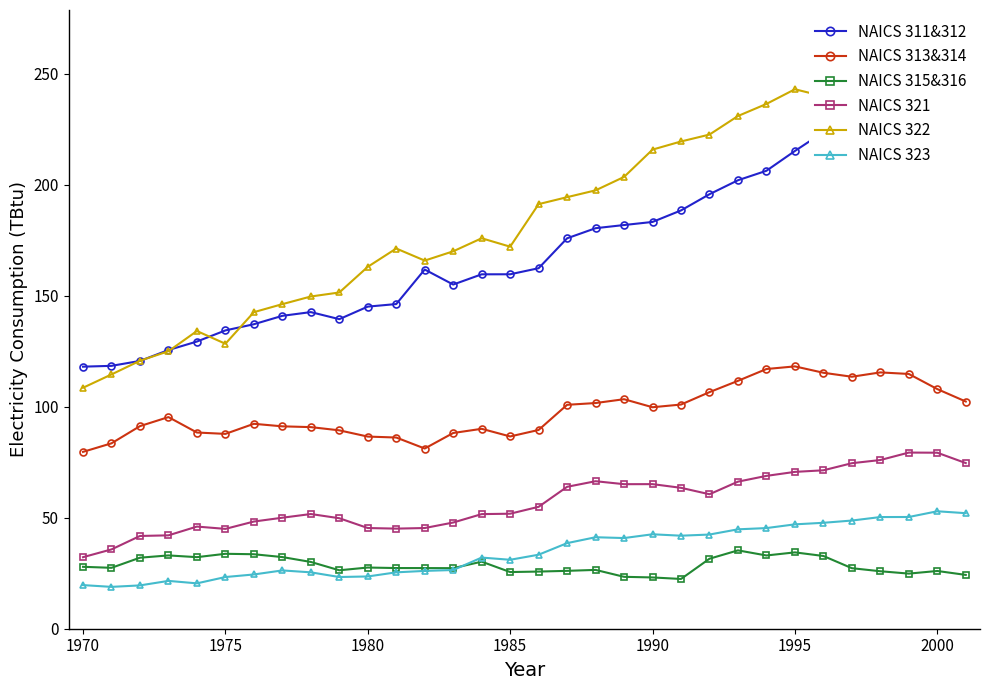

Reading right to left, list all the values displayed in this chart.

NAICS 311&312: 266.4	248.3	233.8	237.4	232.9	223.8	215.3	206.4	202.1	195.8	188.5	183.3	181.9	180.5	175.9	162.5	159.7	159.7	155.1	161.9	146.3	145.2	139.5	142.7	141.0	137.2	134.4	129.4	125.6	120.7	118.5	118.1
NAICS 313&314: 102.4	108.0	114.8	115.5	113.6	115.3	118.2	117.0	111.7	106.6	101.0	99.8	103.4	101.7	100.9	89.6	86.6	90.1	88.2	81.2	86.2	86.6	89.4	90.9	91.2	92.3	87.8	88.4	95.4	91.3	83.6	79.7
NAICS 315&316: 24.3	26.0	24.8	25.9	27.3	32.8	34.4	33.0	35.3	31.5	22.4	23.1	23.4	26.5	26.1	25.8	25.5	30.2	27.3	27.3	27.3	27.6	26.3	30.1	32.3	33.6	33.8	32.3	33.0	32.0	27.4	27.9
NAICS 321: 74.7	79.3	79.4	76.0	74.6	71.4	70.7	68.9	66.3	60.6	63.5	65.2	65.1	66.5	64.0	54.9	51.8	51.6	47.9	45.4	45.1	45.4	49.8	51.7	50.0	48.3	45.0	46.0	42.1	41.8	35.7	32.2
NAICS 322: 247.1	251.9	241.9	247.7	239.0	240.0	243.1	236.5	231.1	222.7	219.6	215.9	203.6	197.6	194.5	191.3	172.2	176.0	170.1	165.9	171.3	163.1	151.5	149.7	146.3	142.7	128.4	134.2	125.1	120.8	114.6	108.6
NAICS 323: 52.1	52.9	50.4	50.3	48.7	47.7	47.0	45.4	44.8	42.4	41.9	42.6	40.9	41.2	38.6	33.4	31.1	32.1	26.5	26.1	25.4	23.6	23.3	25.4	26.3	24.5	23.3	20.4	21.6	19.5	18.9	19.7